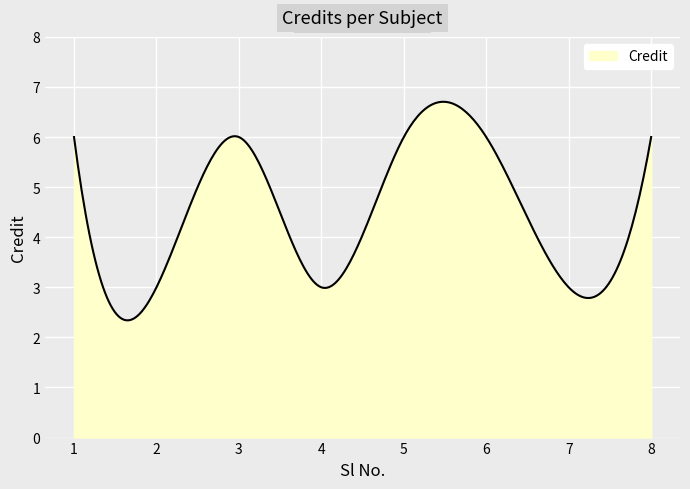

Count the number of categories in the chart.

300